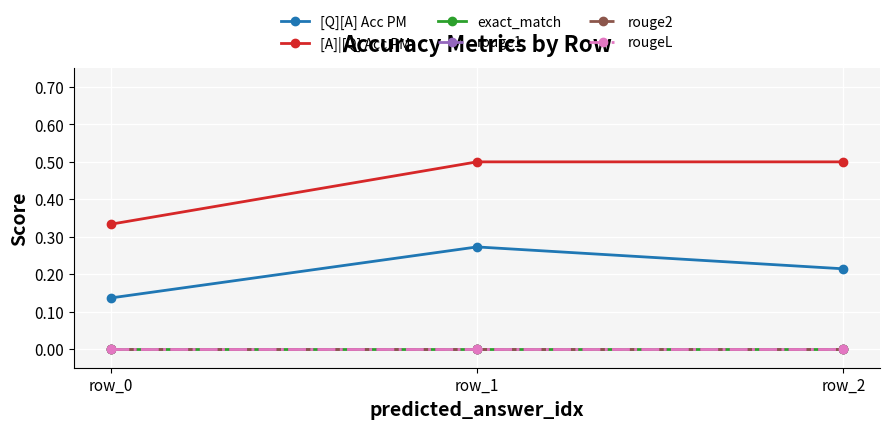

List the series in order of their peak value, highest first.

[A]|[Q] Acc PM, [Q][A] Acc PM, exact_match, rouge1, rouge2, rougeL